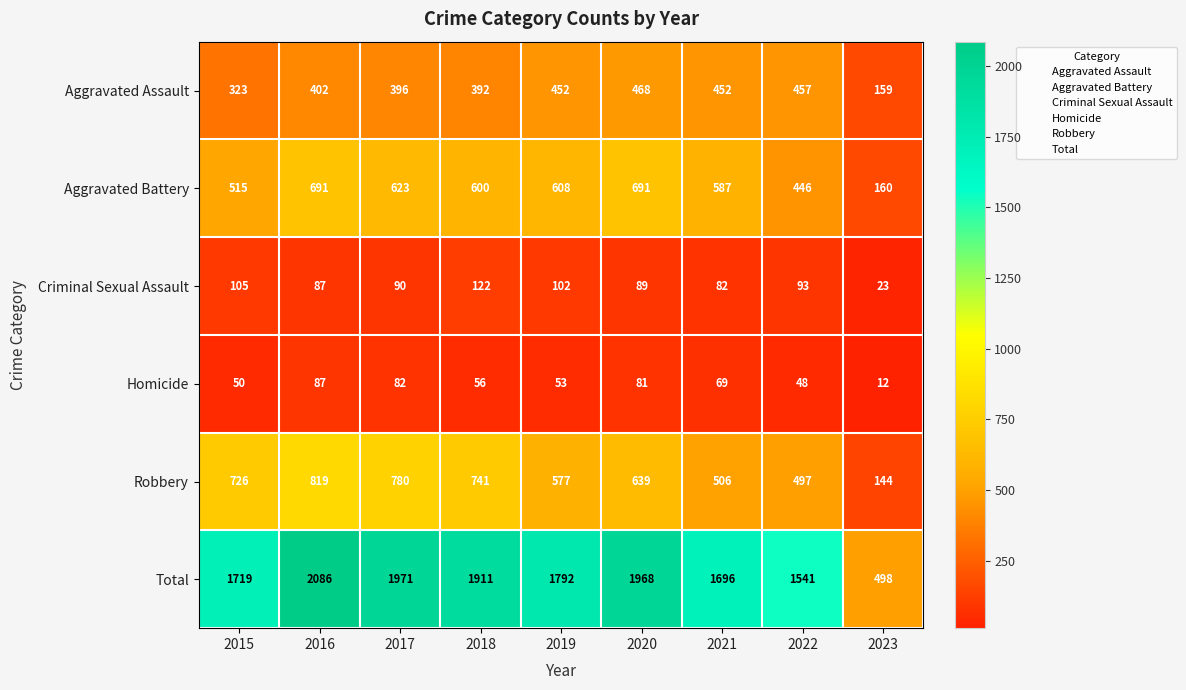

Which series has the widest spread of values?

Total